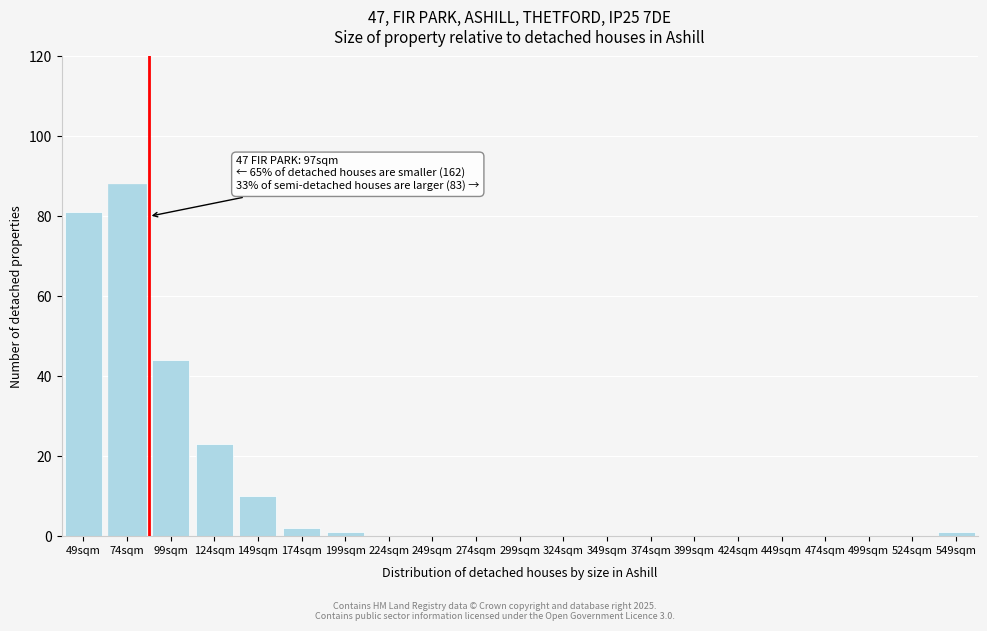

Reading left to right, transcribe all the data shown in this chart.

49sqm=81	74sqm=88	99sqm=44	124sqm=23	149sqm=10	174sqm=2	199sqm=1	224sqm=0	249sqm=0	274sqm=0	299sqm=0	324sqm=0	349sqm=0	374sqm=0	399sqm=0	424sqm=0	449sqm=0	474sqm=0	499sqm=0	524sqm=0	549sqm=1